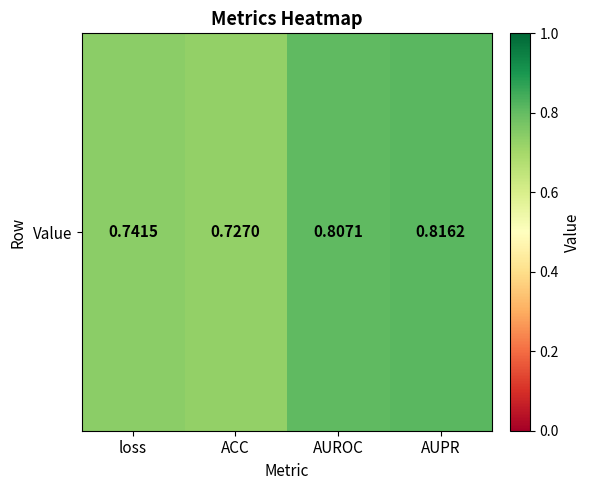

What is the average value?

0.8